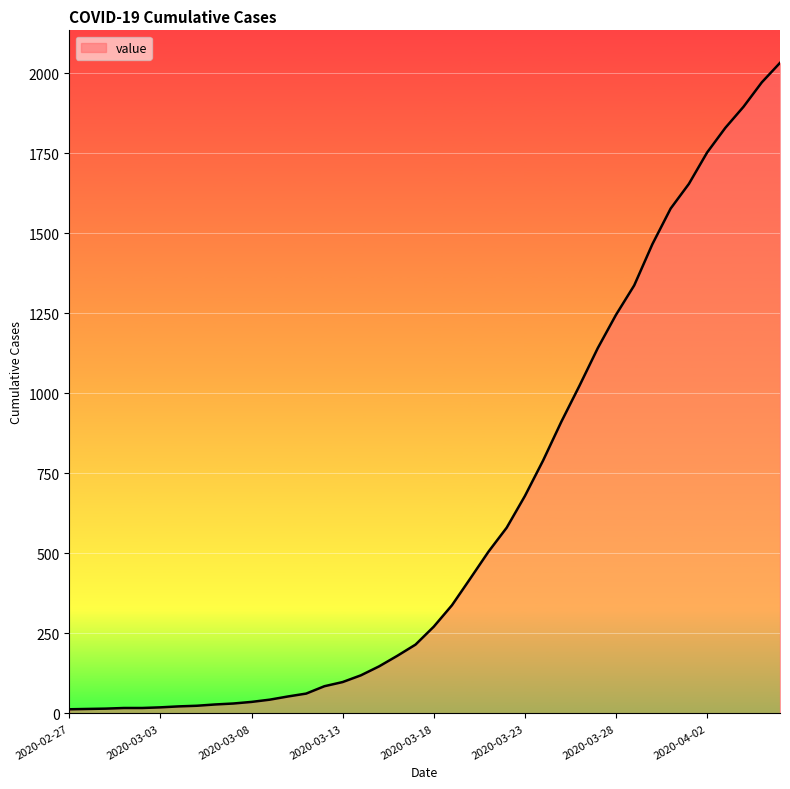

What is the difference between the maximum and minimum values?

2019